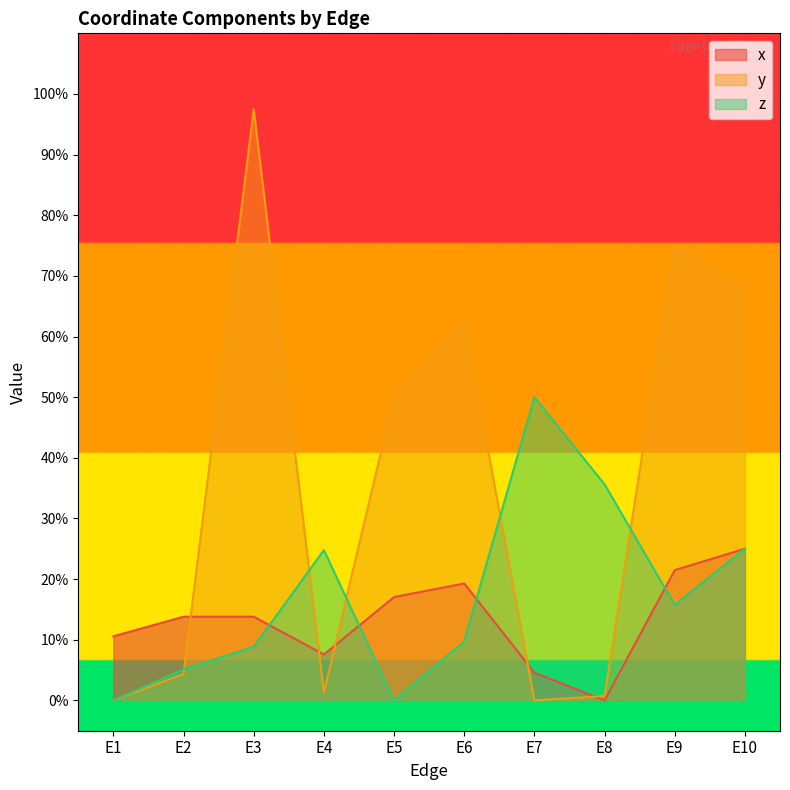

What is the value of the z point at the 7th from the left?

0.5